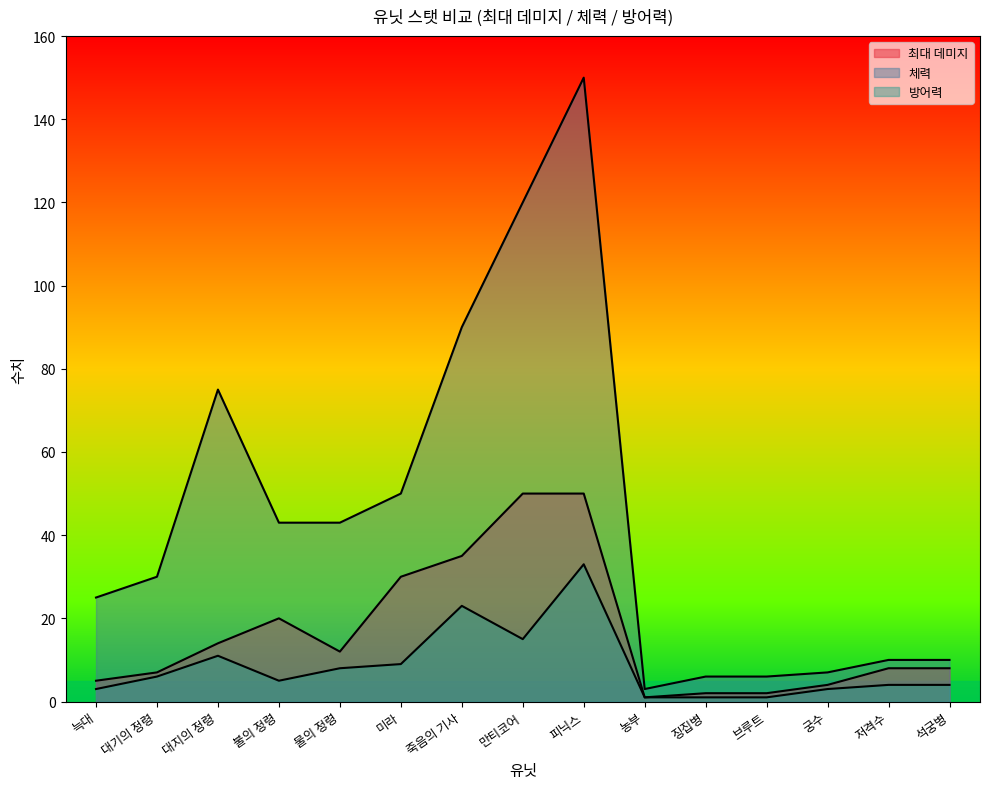

What is the lowest value of the 방어력 series?

1